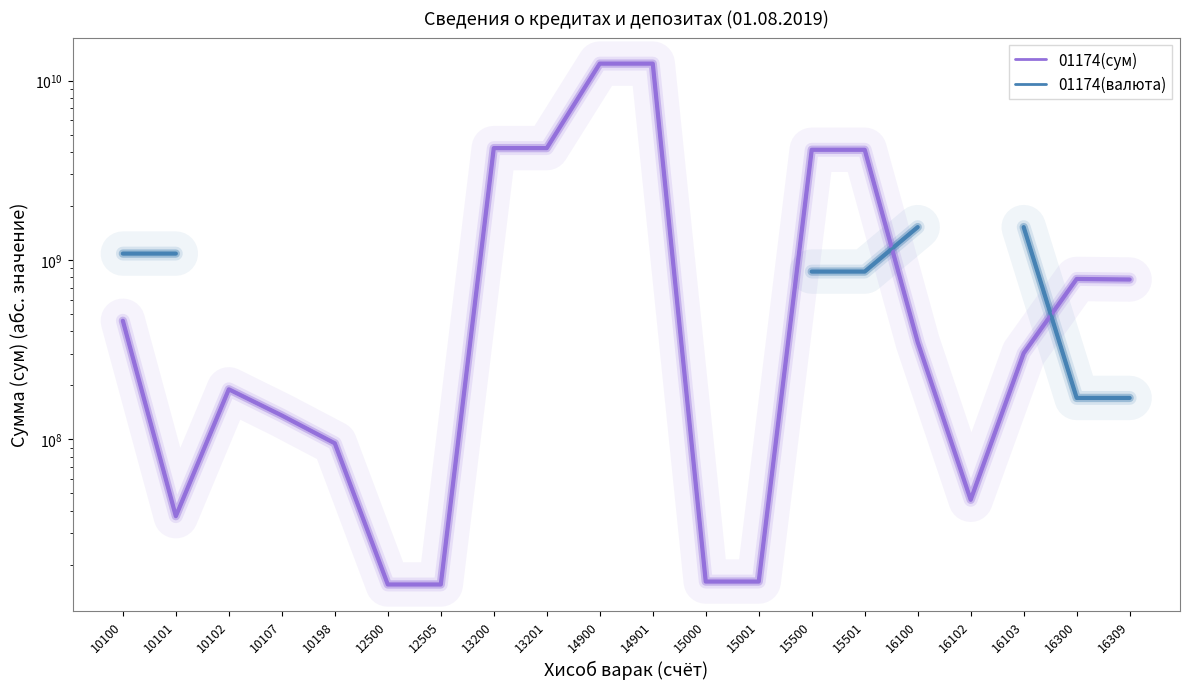

How many lines are shown in the chart?

2